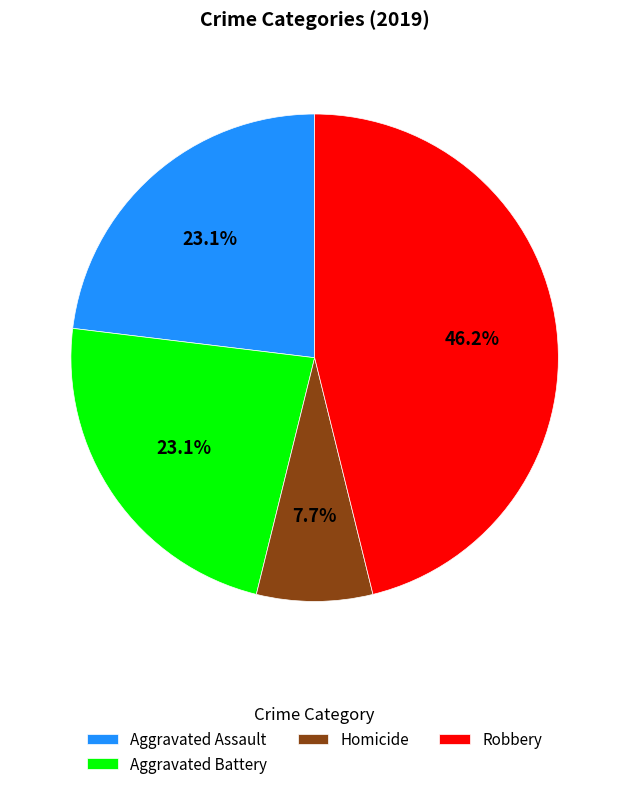

What is the ratio of the value at Aggravated Assault to the value at Homicide?

3.0